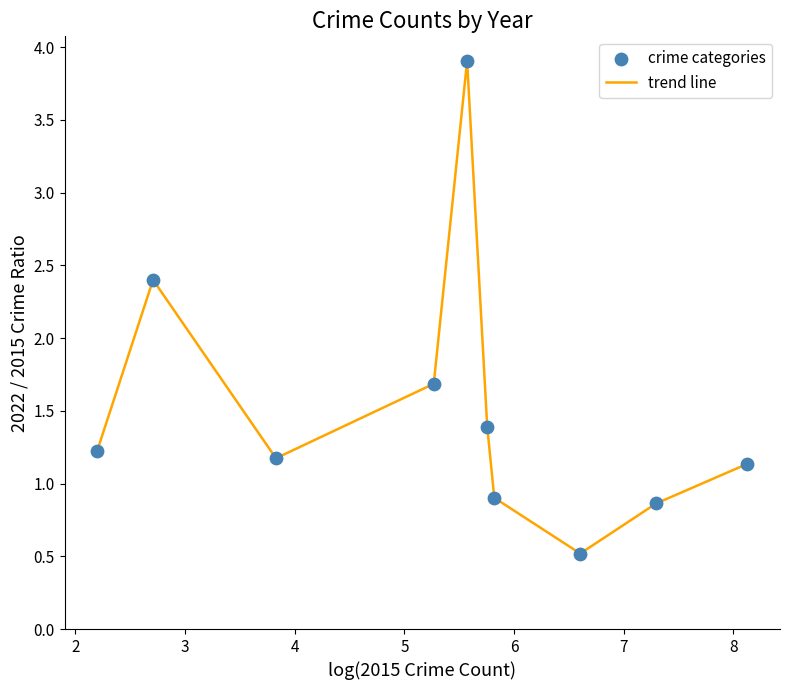

What is the difference between the maximum and minimum values?

3.4